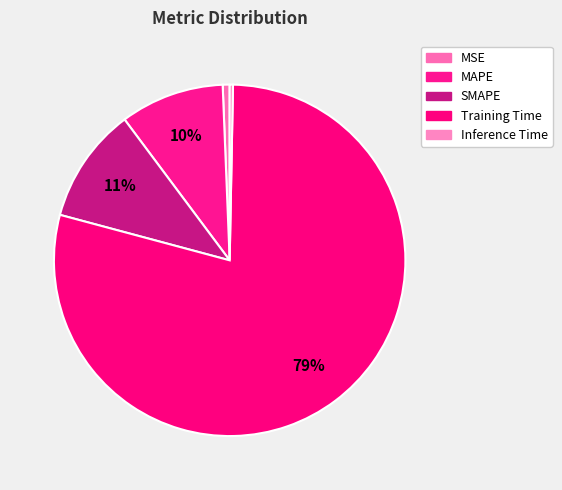

How many slices are in this pie chart?

5